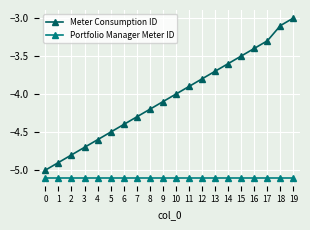

How many lines are shown in the chart?

2